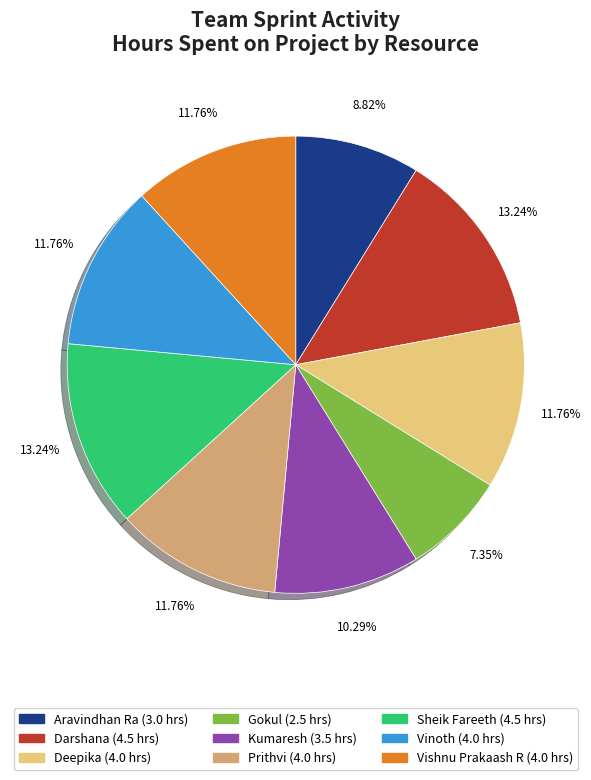

Which slice is the smallest?

Gokul